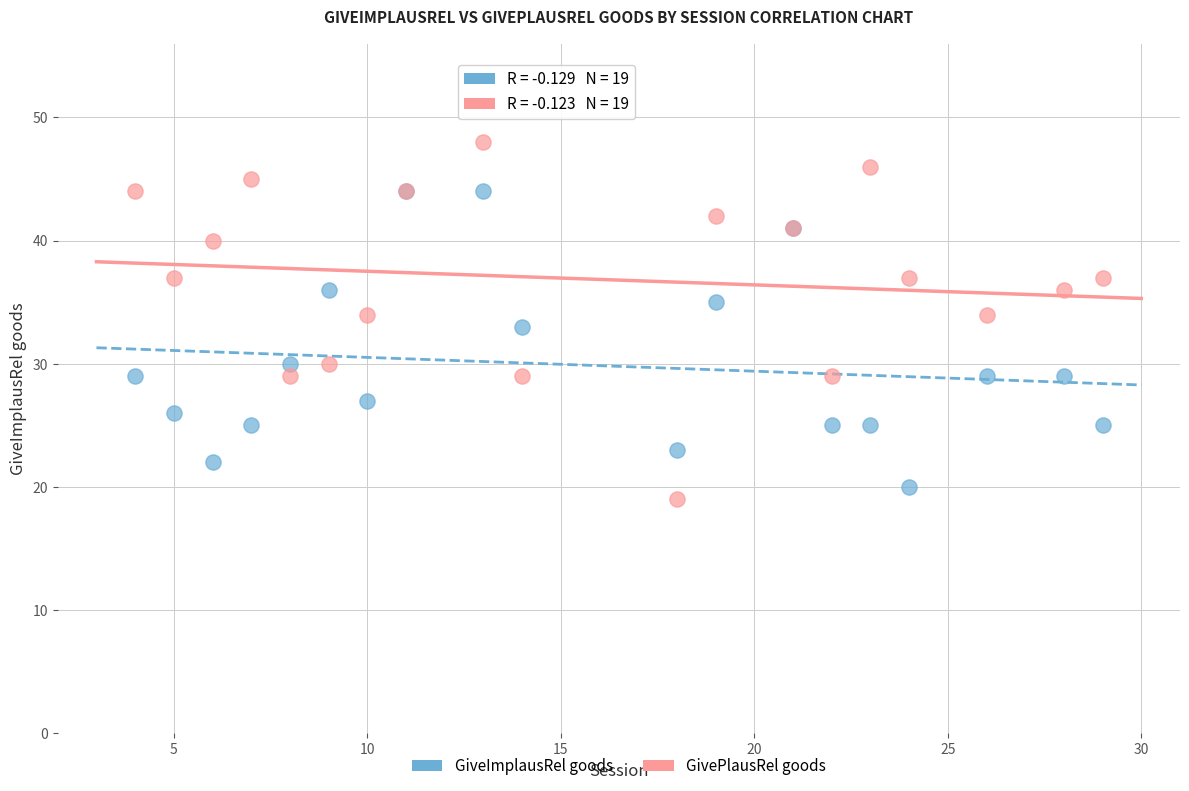

Which series has the largest Y range (max minus min)?

GivePlausRel goods